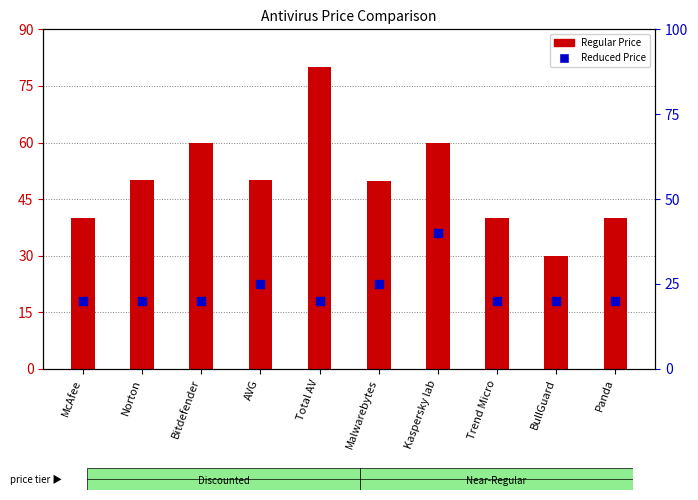

At how many categories does at least one series exceed 35?

9